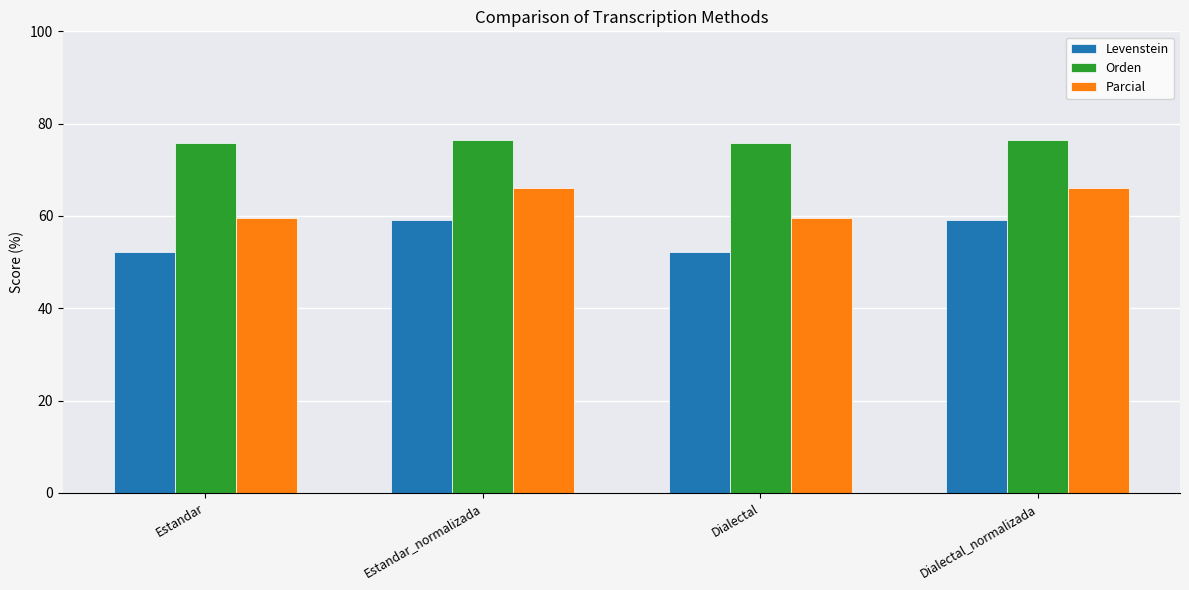

Which series changed the most between Dialectal and Dialectal_normalizada?

Levenstein